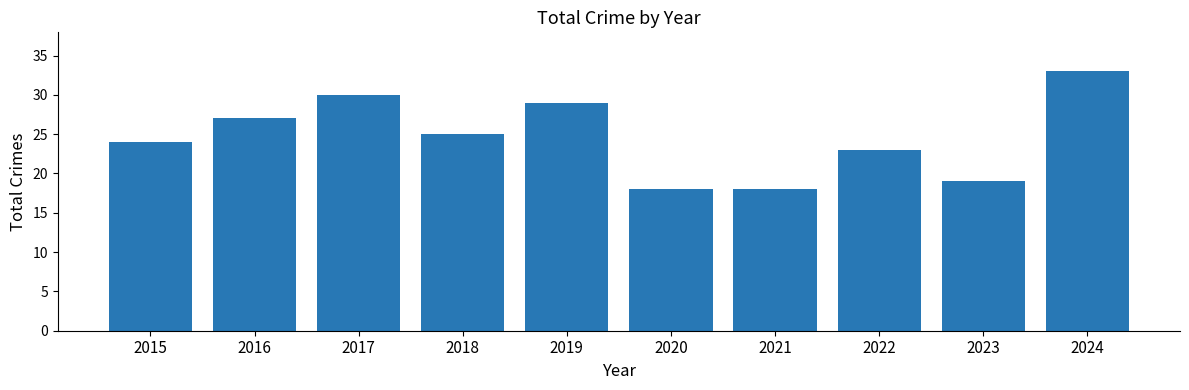

How many data points are less than 25?

5